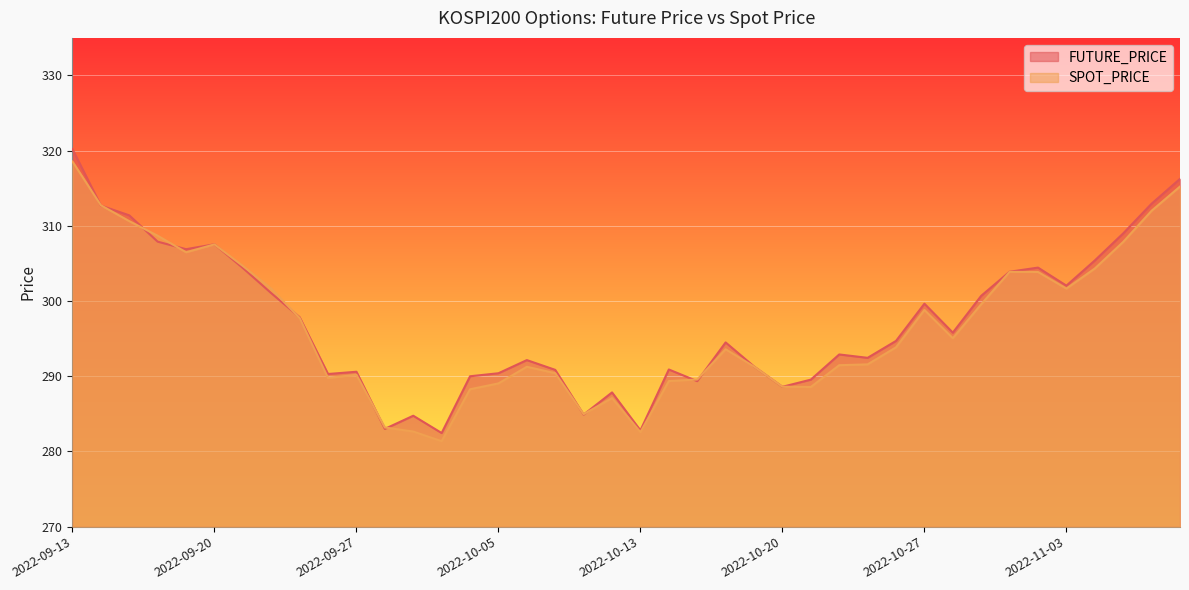

The SPOT_PRICE series shows 290.4 at 2022-10-07. True or false?

True